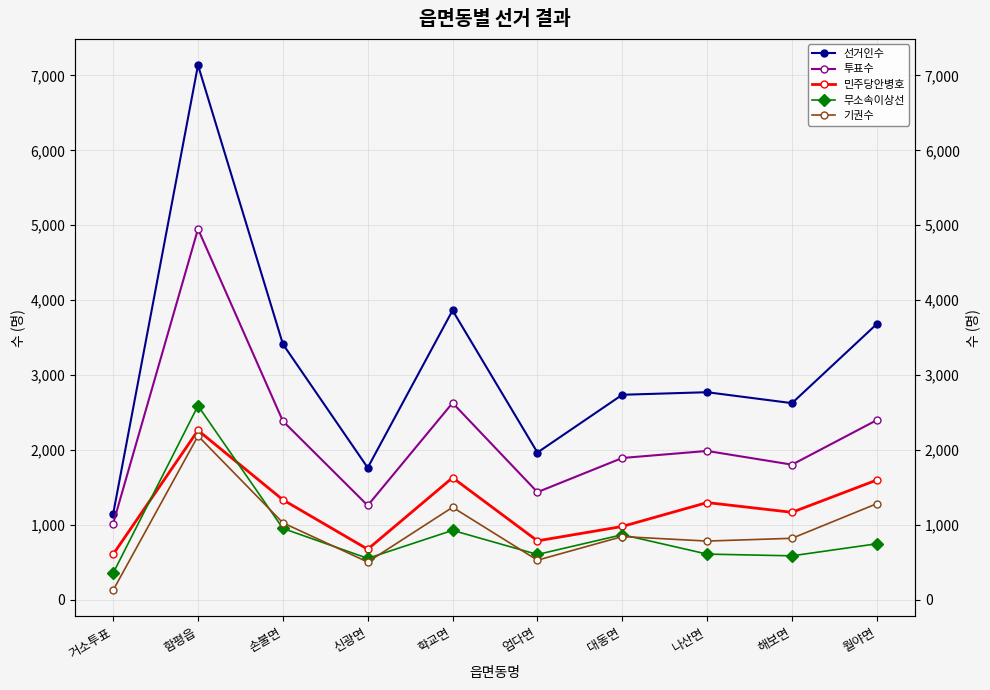

Which category has the highest value in the 기권수 series?

함평읍